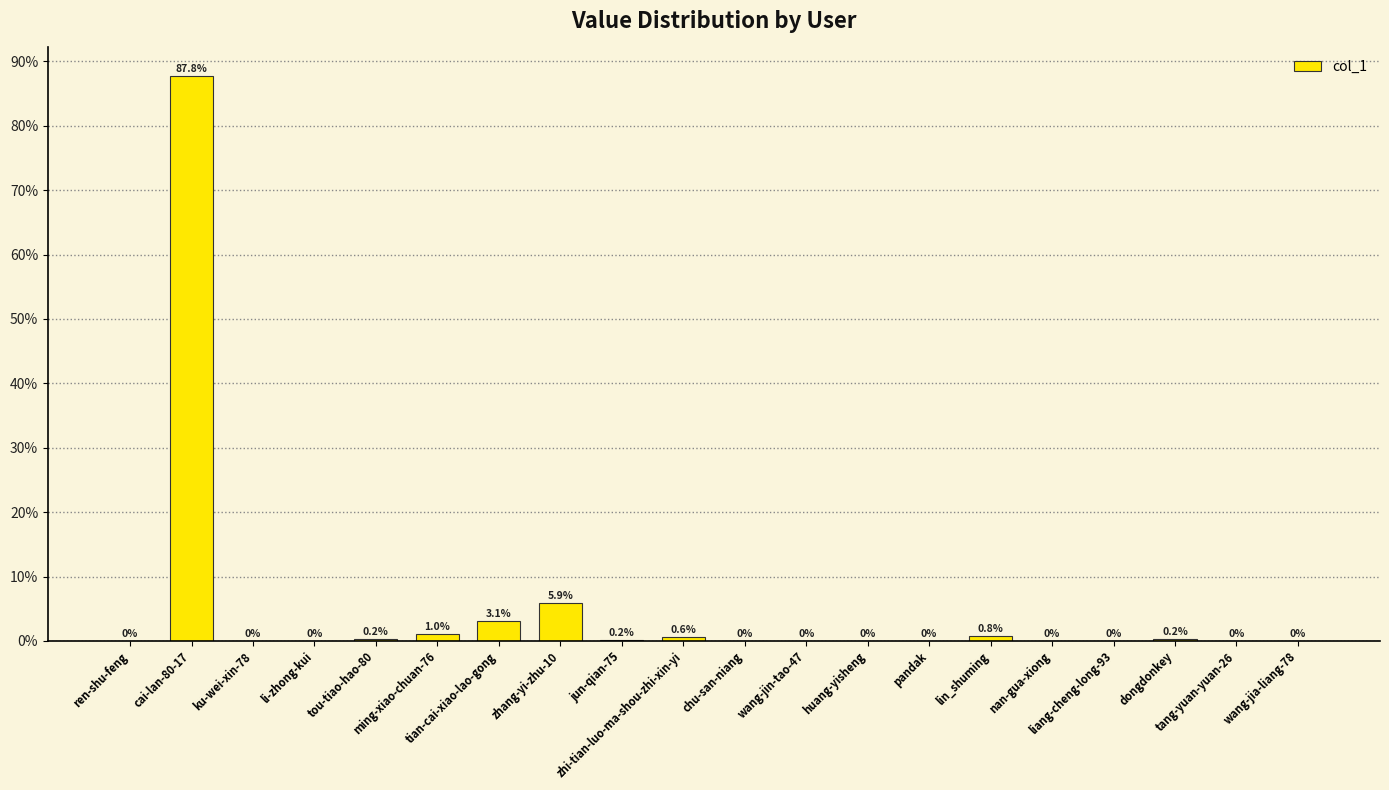

What is the difference between the values at cai-lan-80-17 and ren-shu-feng?

87.8